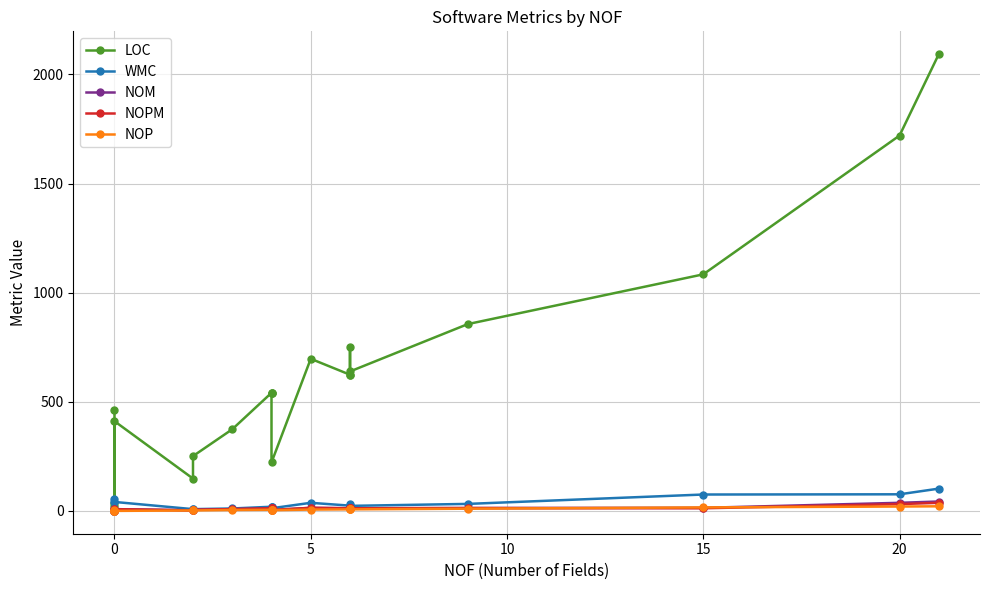

How many categories are shown in the chart?

20